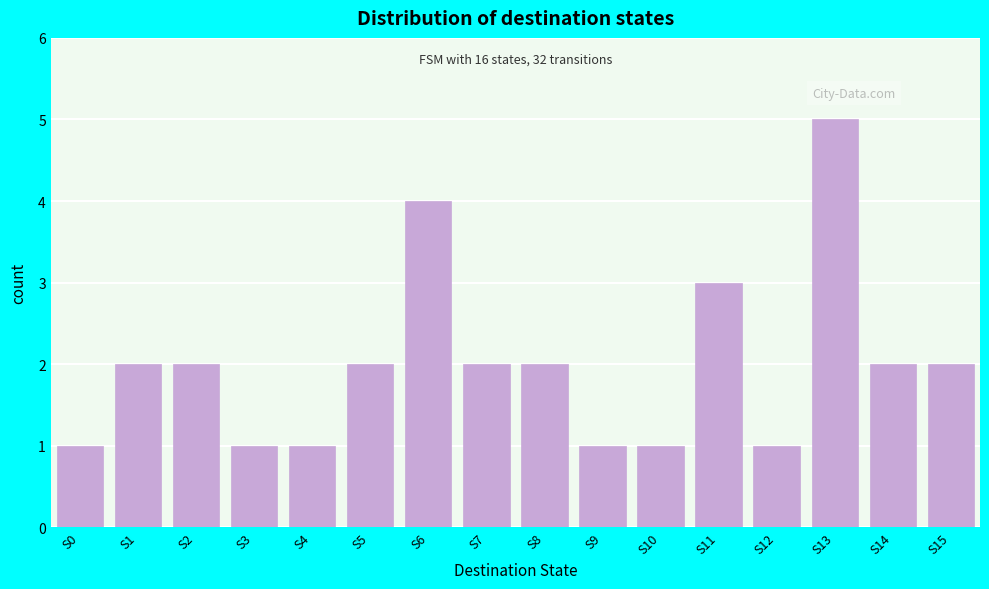

Reading left to right, what are all the values shown in this chart?

1	2	2	1	1	2	4	2	2	1	1	3	1	5	2	2